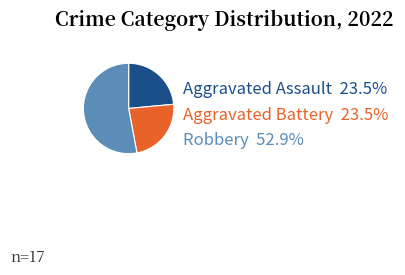

Does any single category account for the majority?

Yes